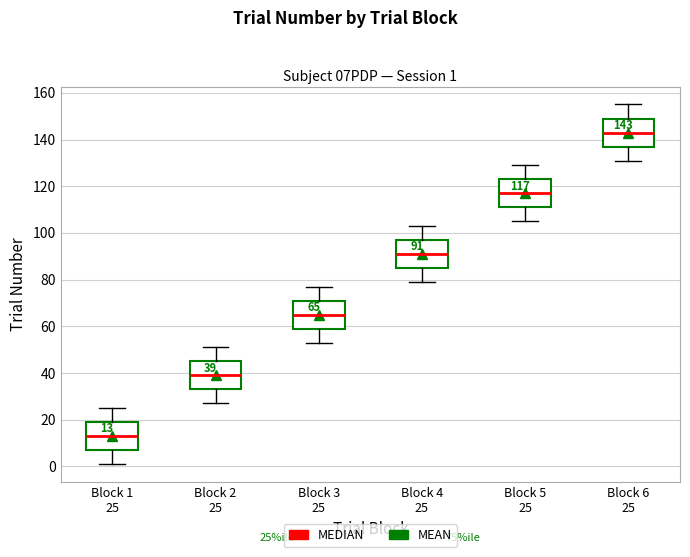

Which box's median line is the lowest?

Block 1 25